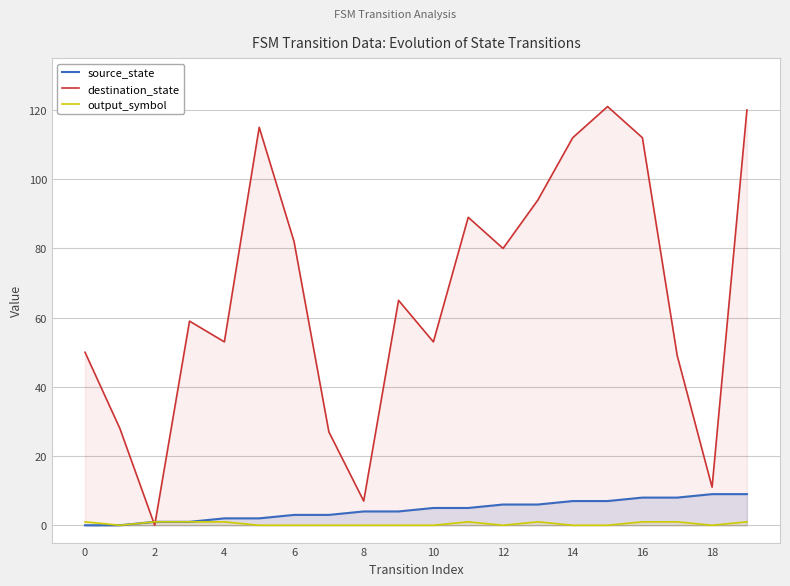

Which series has the widest spread of values?

destination_state